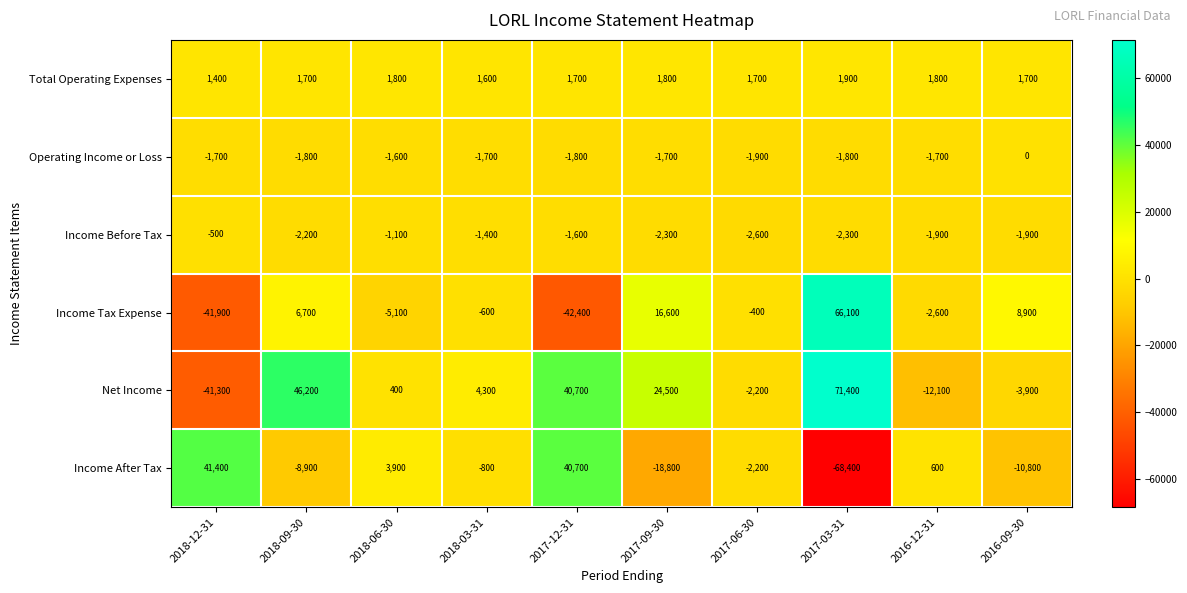

Rank the series at 2018-09-30 from highest to lowest value.

Net Income, Income Tax Expense, Total Operating Expenses, Operating Income or Loss, Income Before Tax, Income After Tax